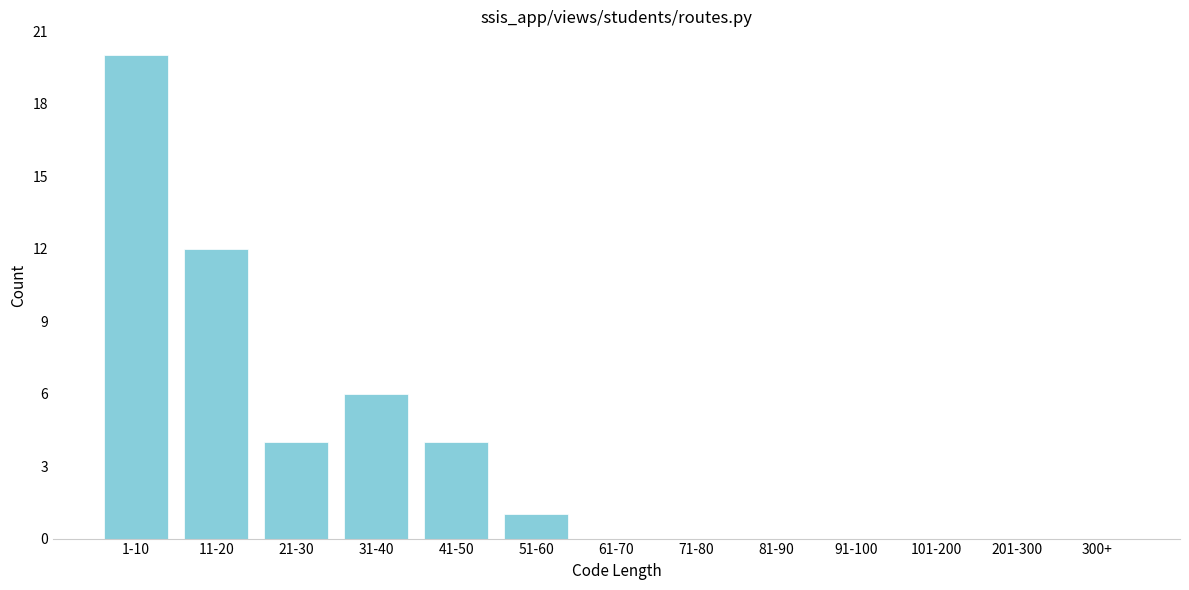

Reading right to left, list all the values displayed in this chart.

300+=0	201-300=0	101-200=0	91-100=0	81-90=0	71-80=0	61-70=0	51-60=1	41-50=4	31-40=6	21-30=4	11-20=12	1-10=20